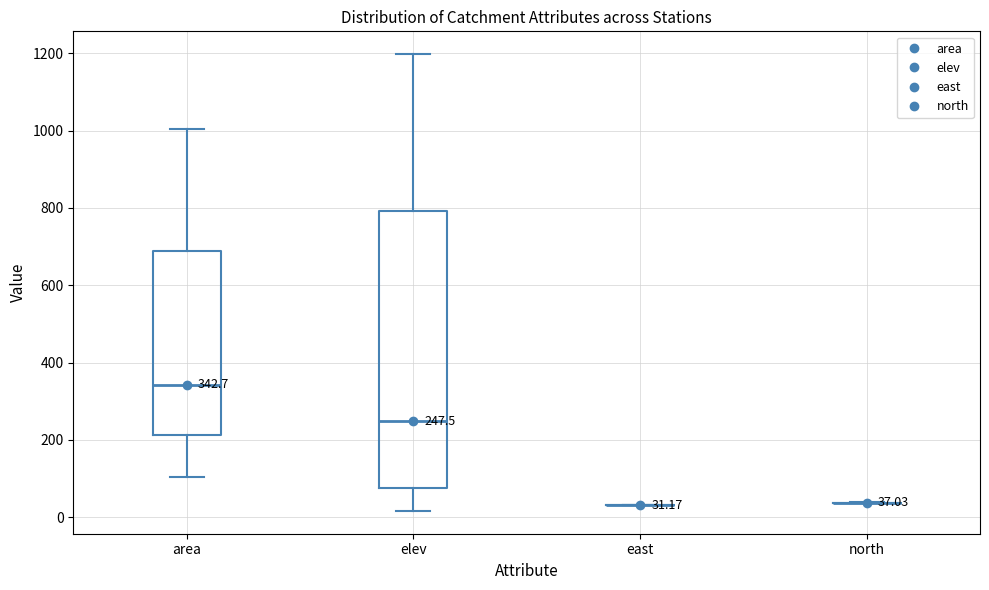

Comparing the boxes themselves (not the whiskers), which one is the tallest?

elev